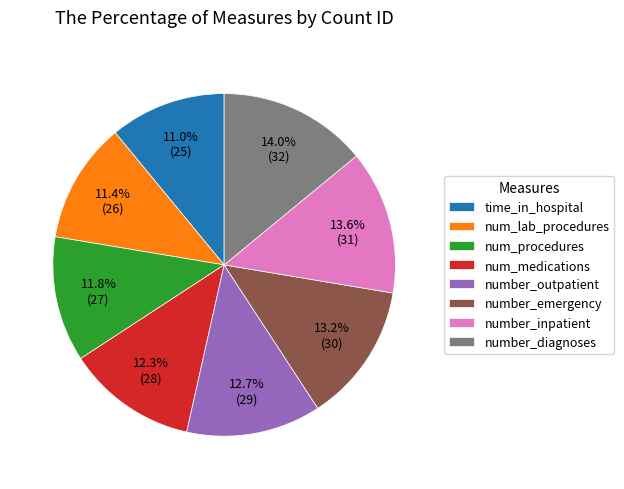

To the nearest percent, what portion does number_outpatient represent?

13%